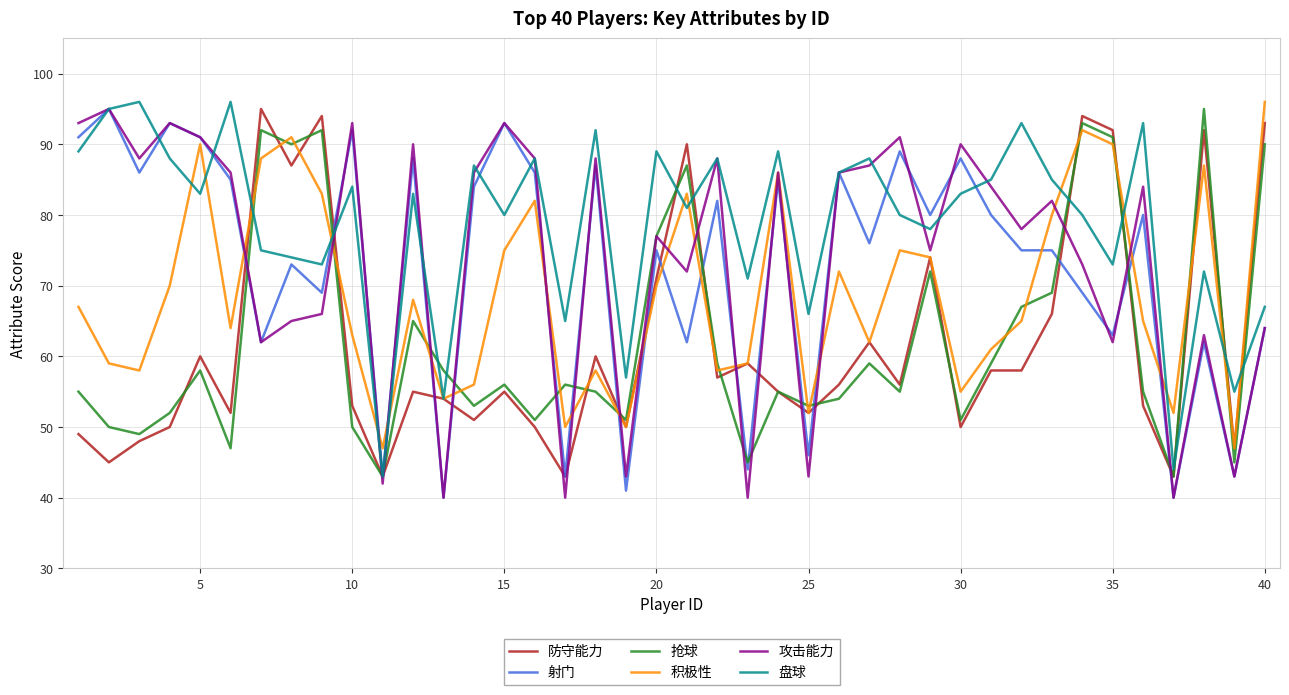

What is the minimum value shown in the chart?

40